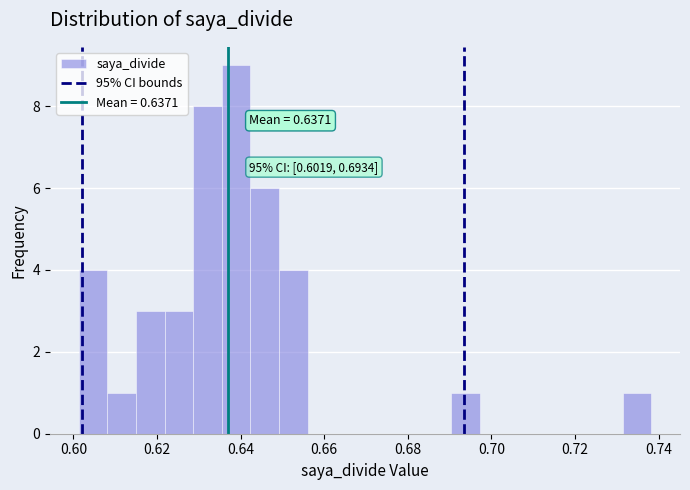

Read against the x-axis, roughly where is the centre of the tallest bar?

0.638